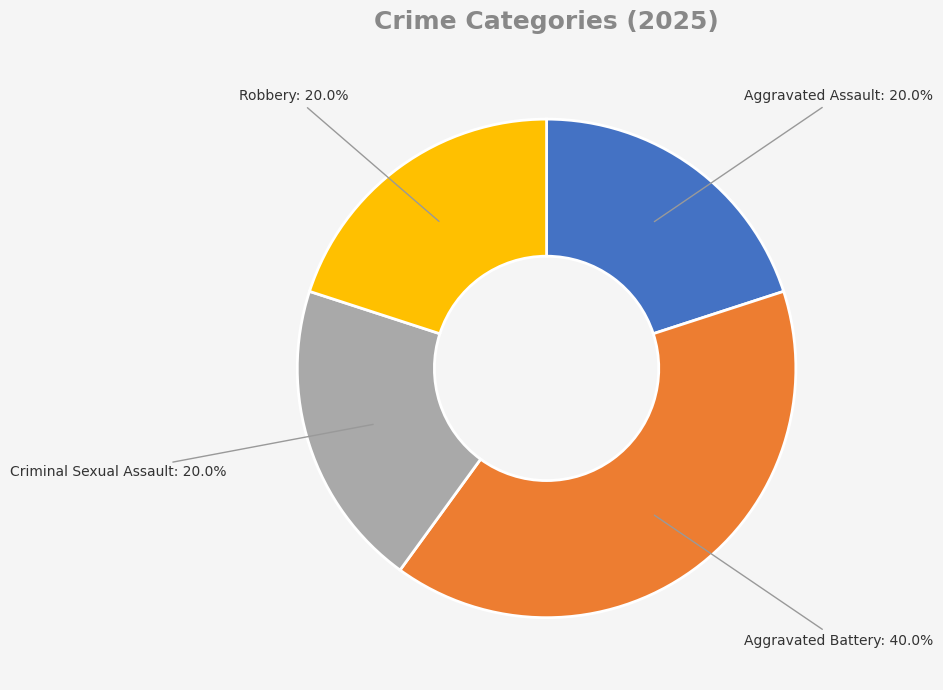

Is the sum of Aggravated Assault and Aggravated Battery greater than half?

Yes